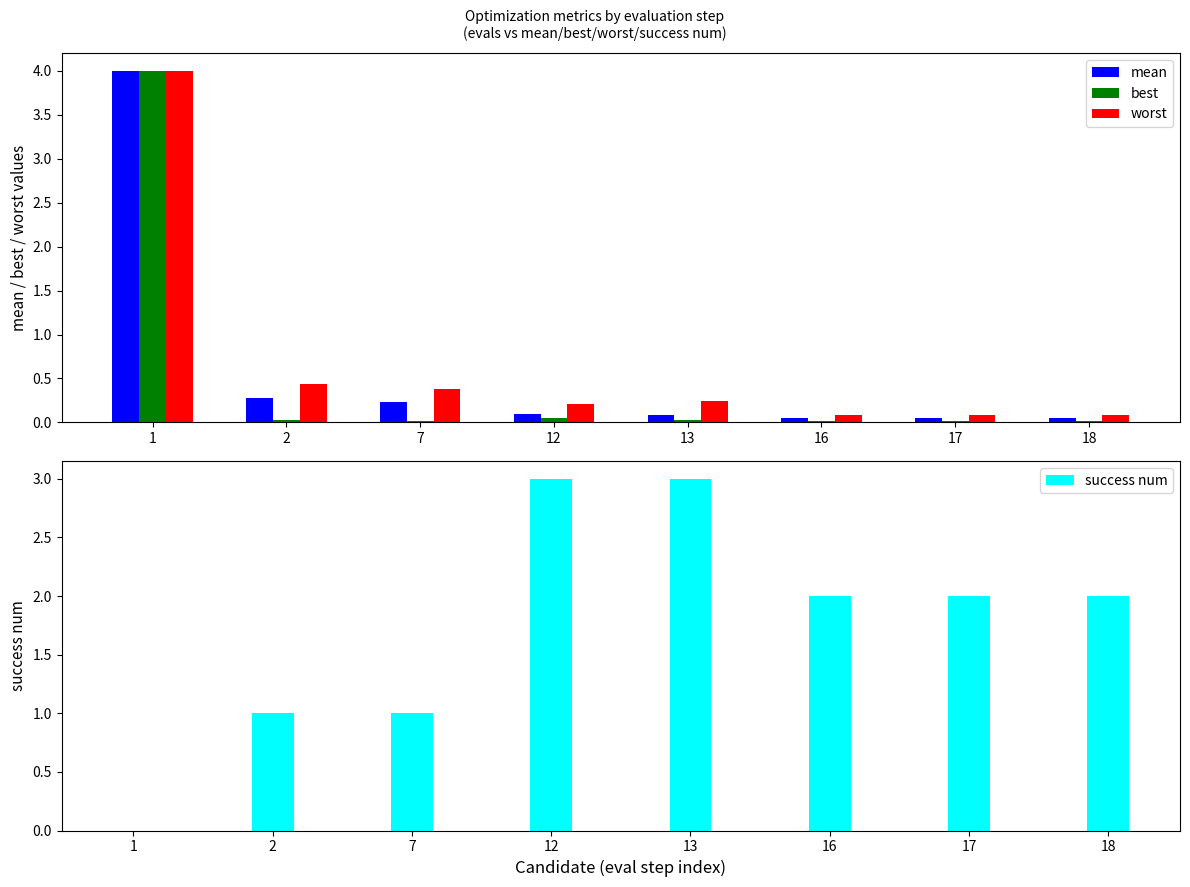

What is the sum of all success num values?

14